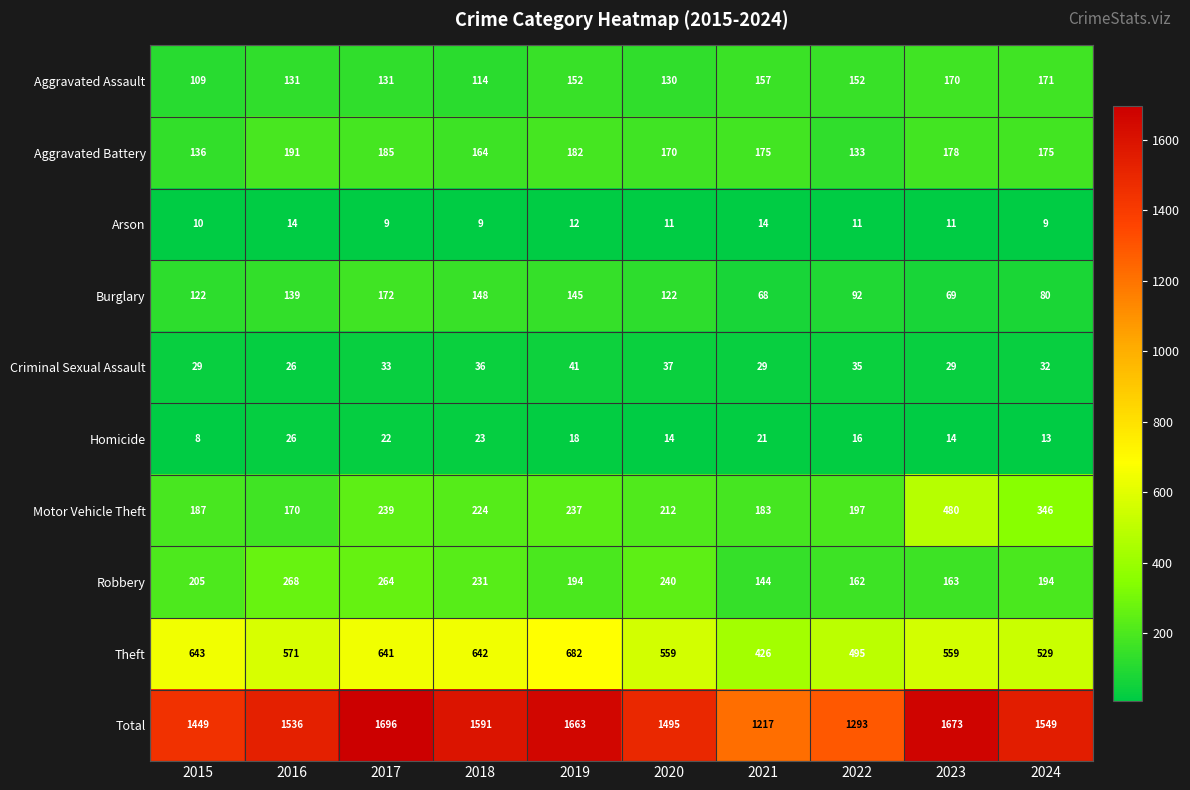

What is the lowest value of the Robbery series?

144